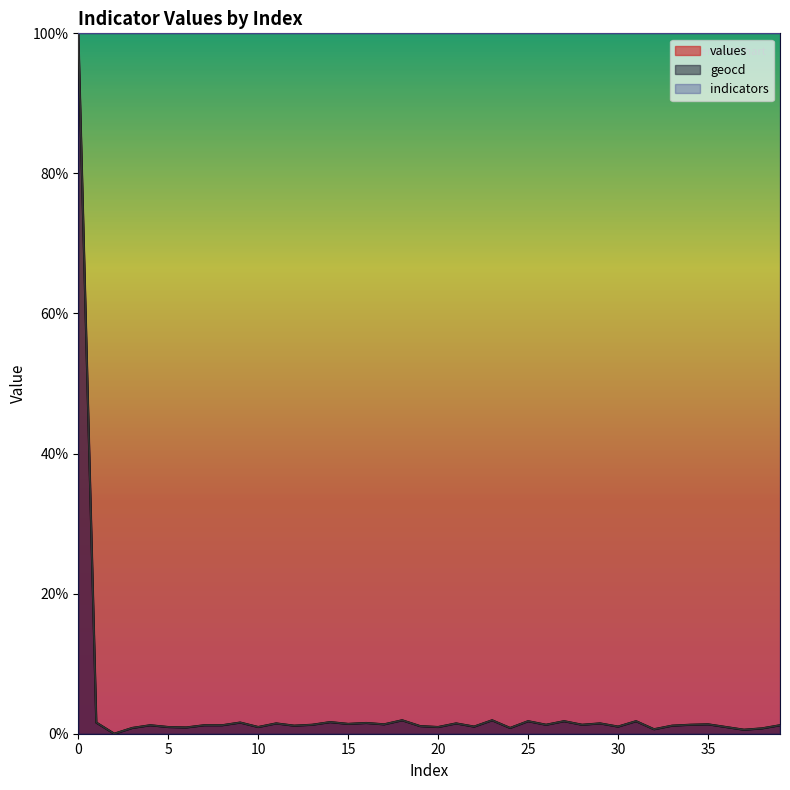

How many categories are shown in the chart?

40